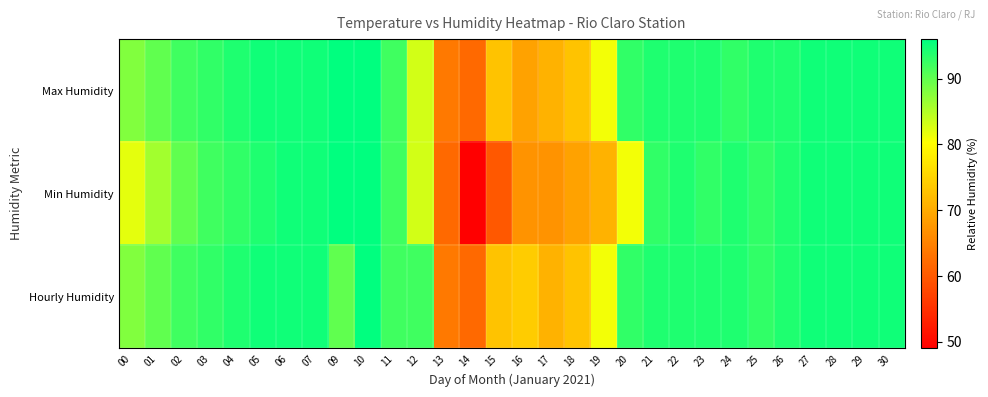

Which series has the widest spread of values?

Min Humidity